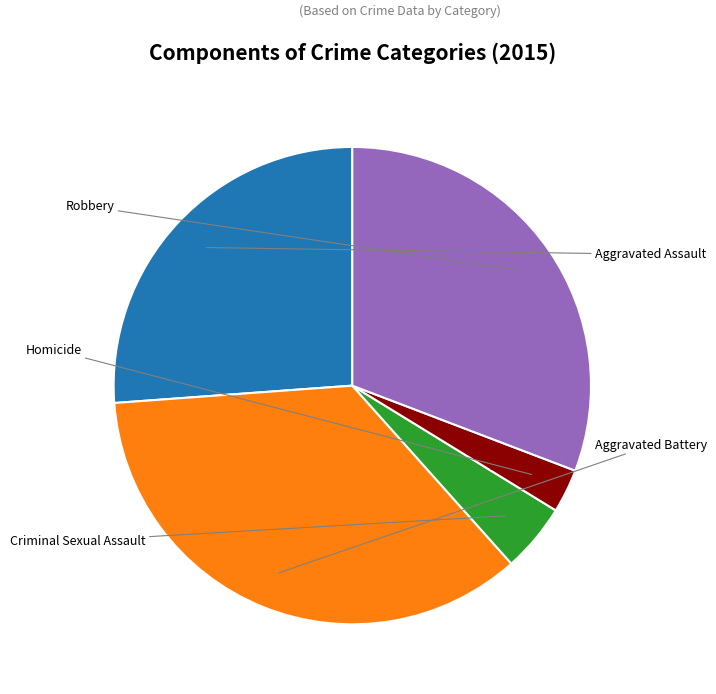

Is there a majority slice in this chart?

No